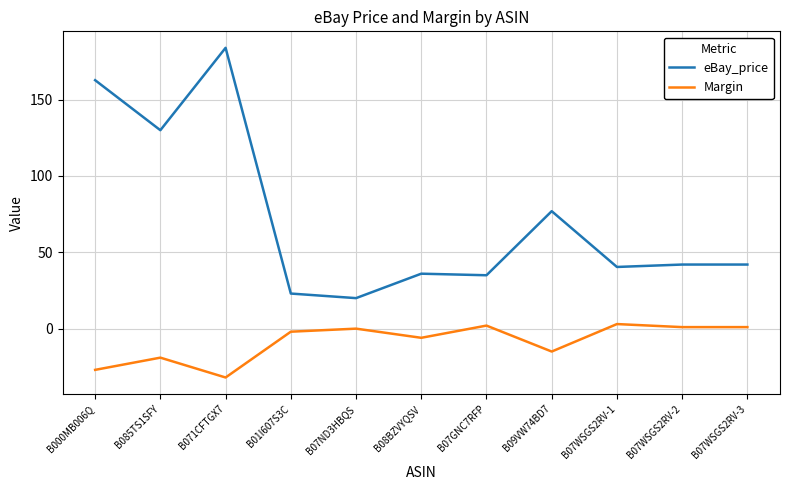

The eBay_price series shows 36.0 at B08BZVYQSV. True or false?

True